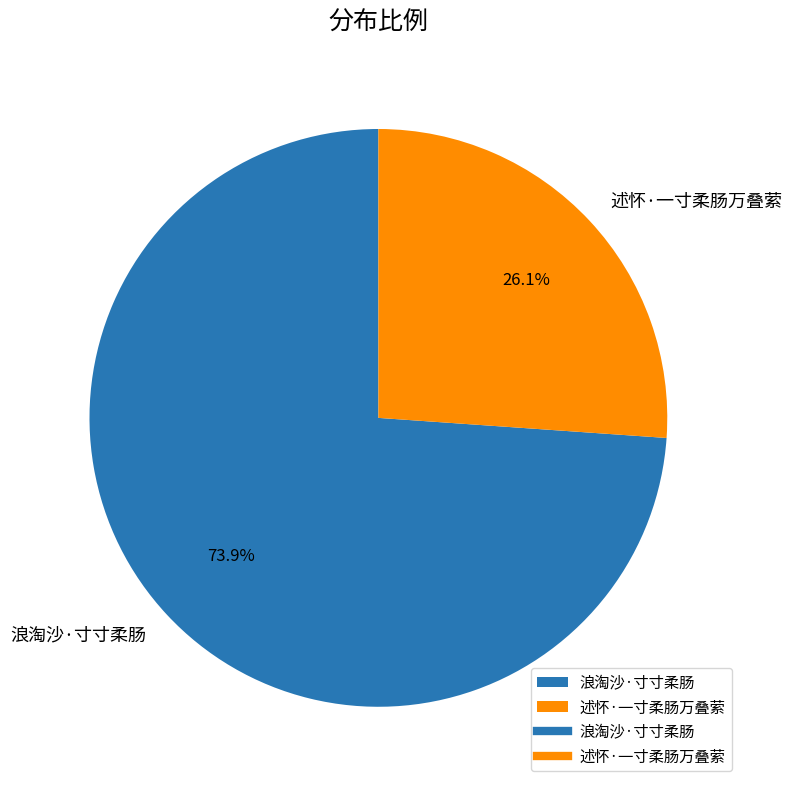

How many slices are in this pie chart?

2